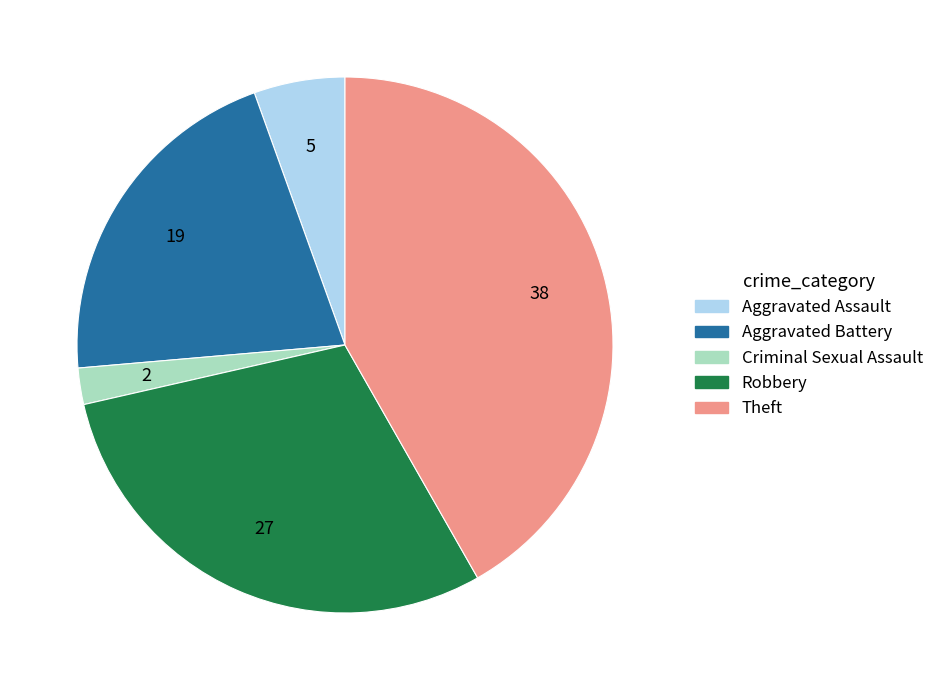

Count the number of slices in the pie.

5